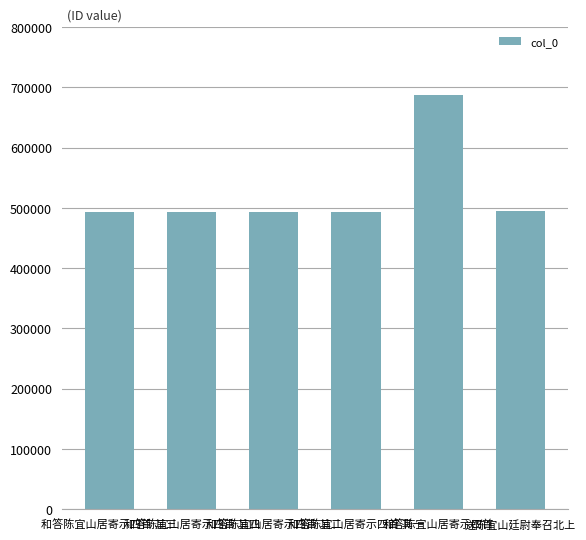

What is the smallest value displayed?

493209